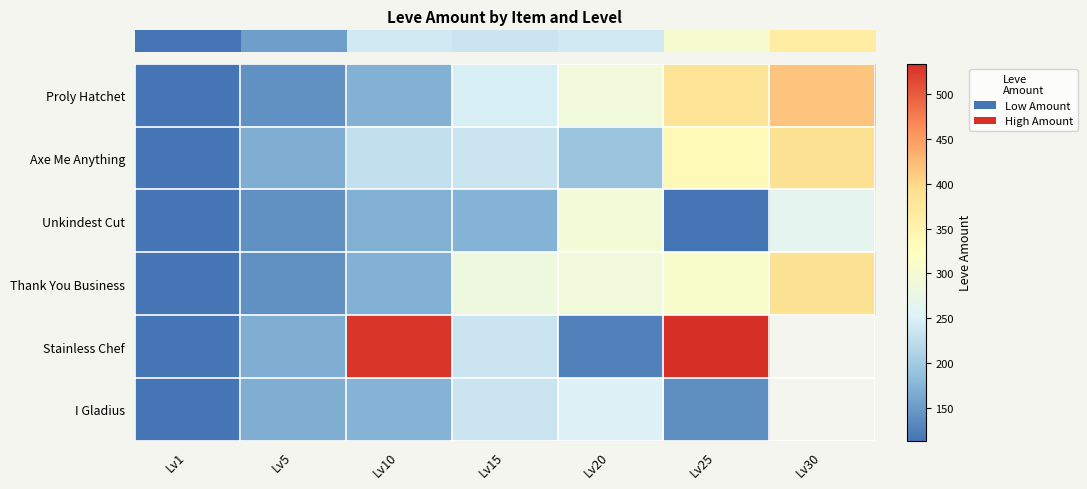

At how many categories does at least one series exceed 166?

6